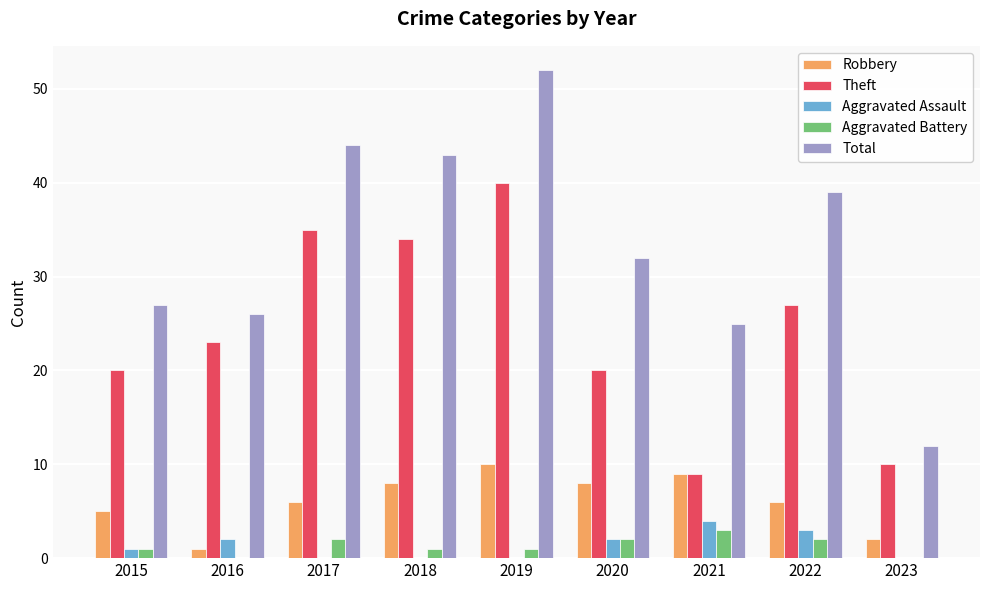

What are all the series names shown in the legend?

Robbery, Theft, Aggravated Assault, Aggravated Battery, Total